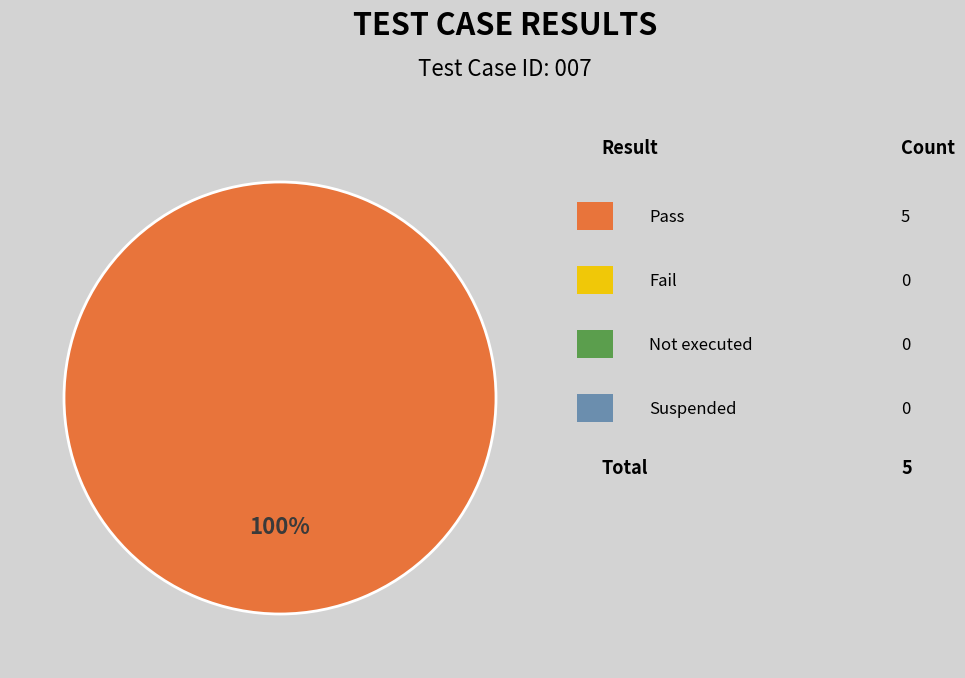

Is there any slice that represents more than half of the pie?

Yes